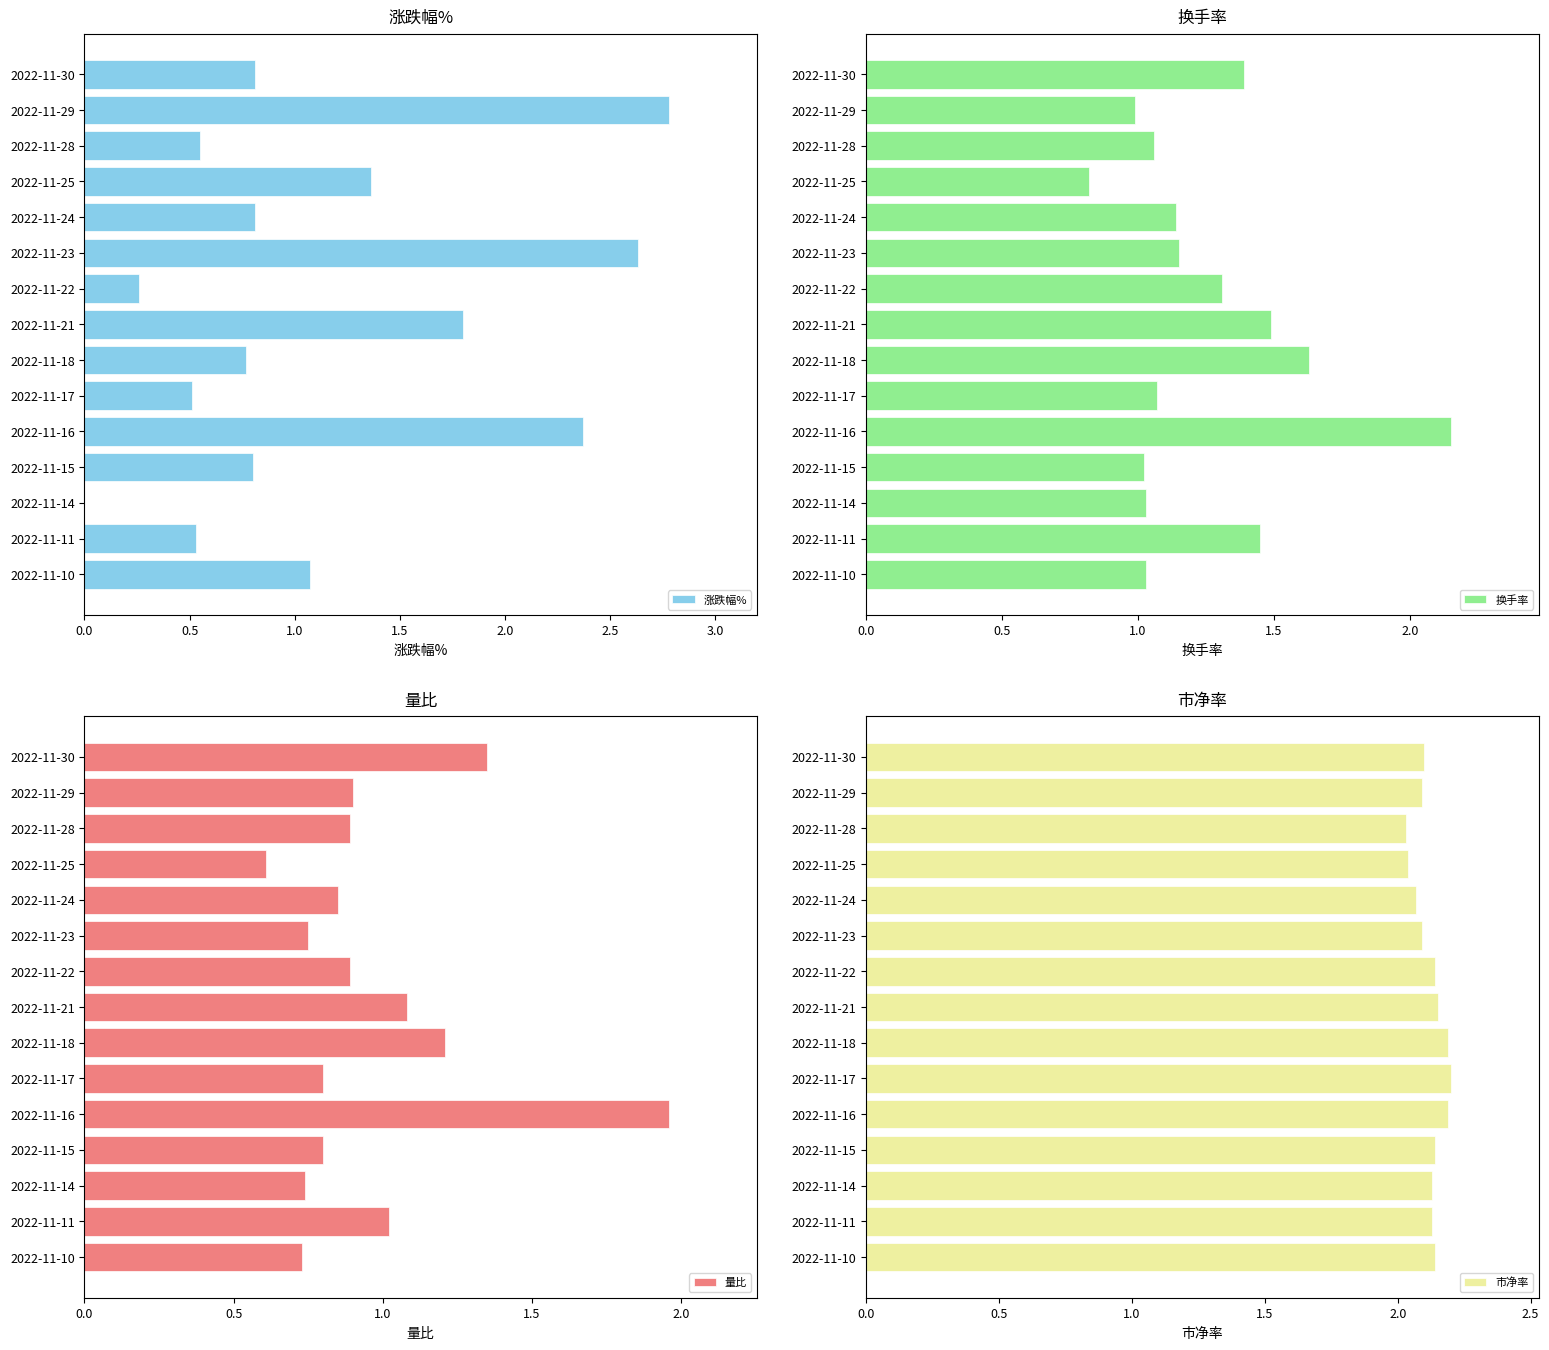

What is the value of the 换手率 bar at the 13th from the left?

1.0